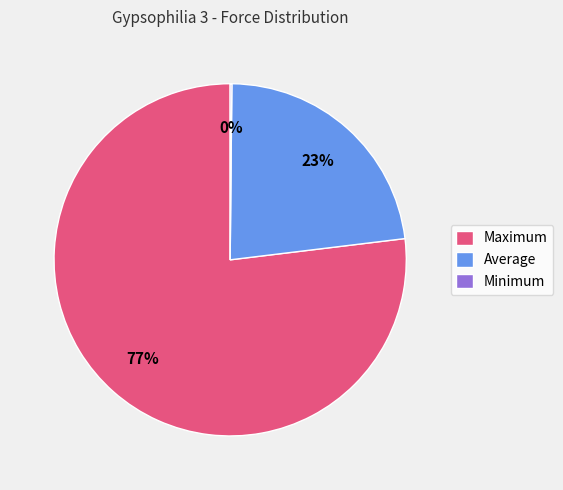

What is the ratio of the value at Average to the value at Maximum?

0.3